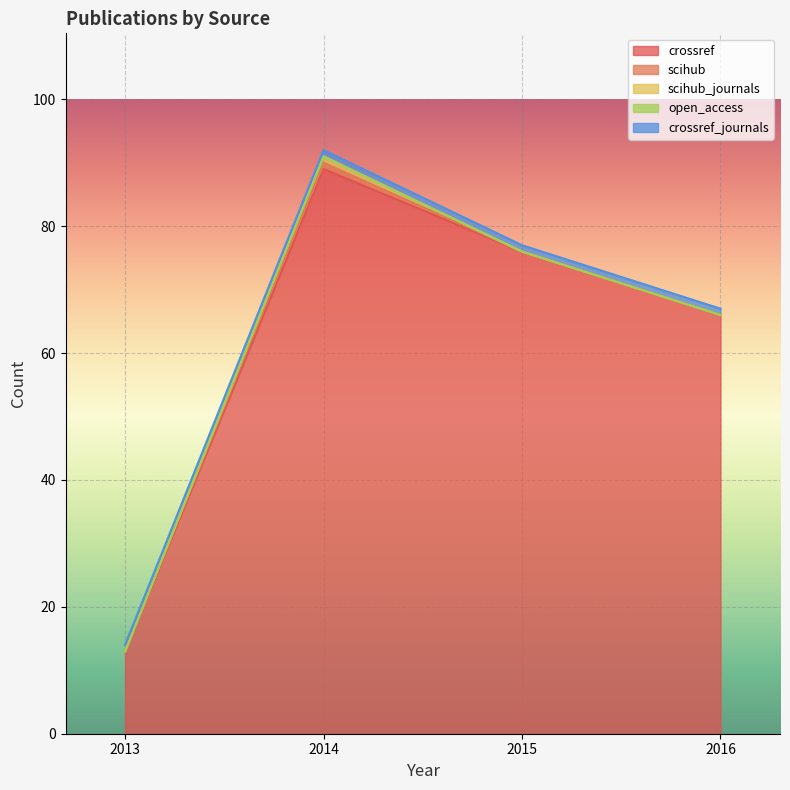

How many categories are shown in the chart?

4